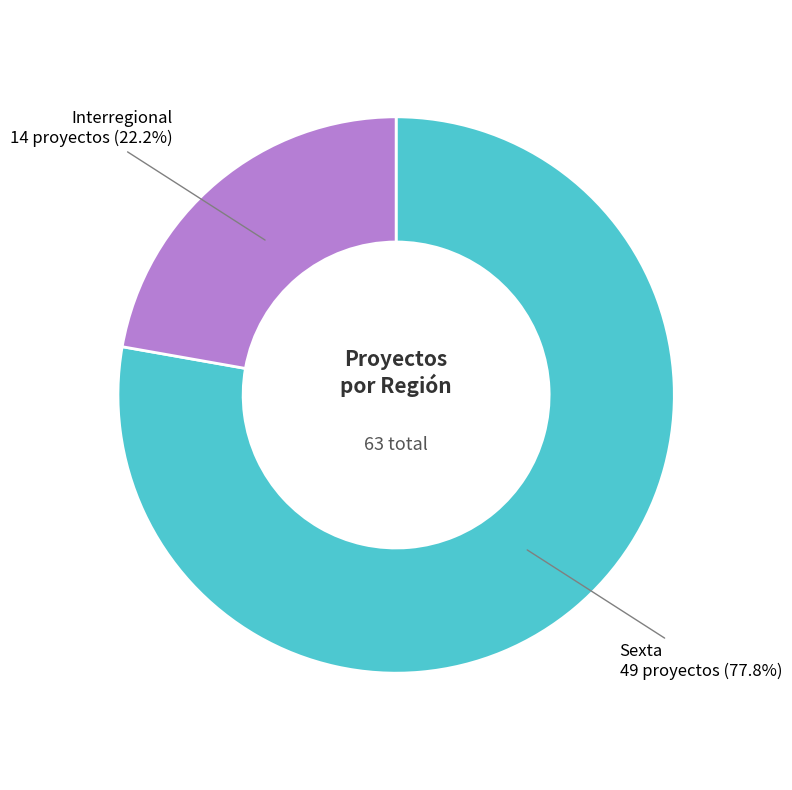

Does any single category account for the majority?

Yes